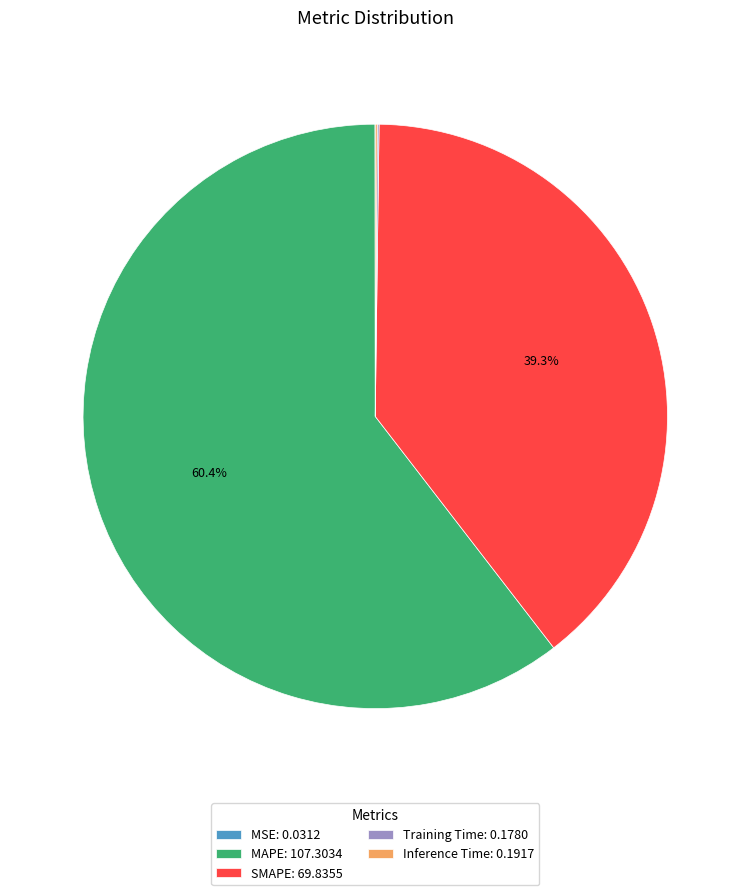

What portion of the pie excludes SMAPE?

60.7%